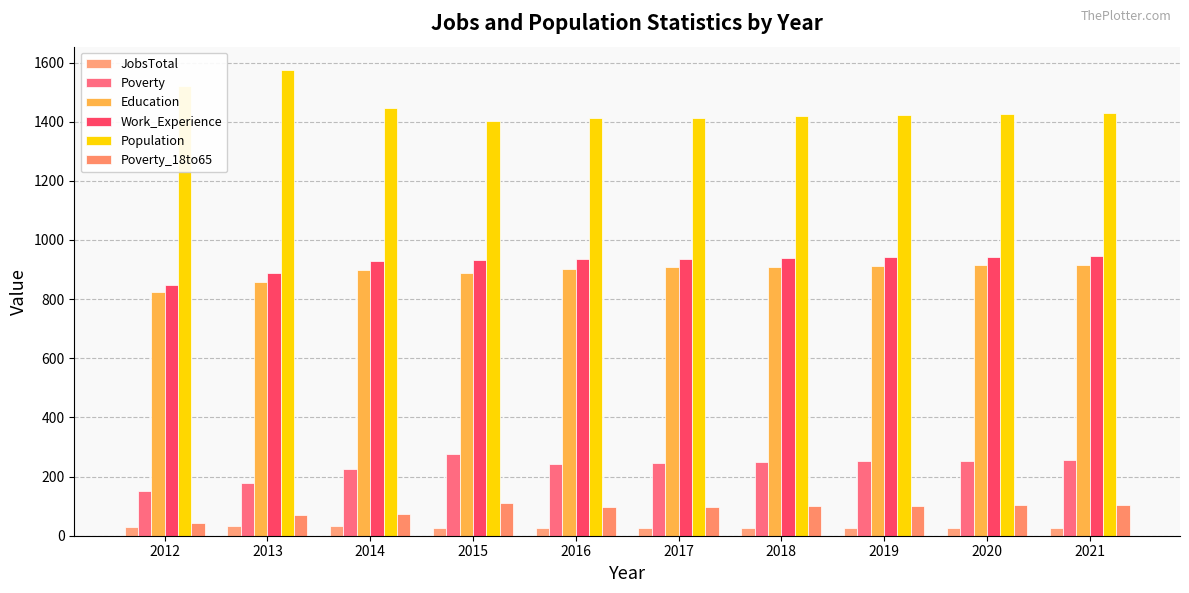

Which series has the largest range (max minus min)?

Population